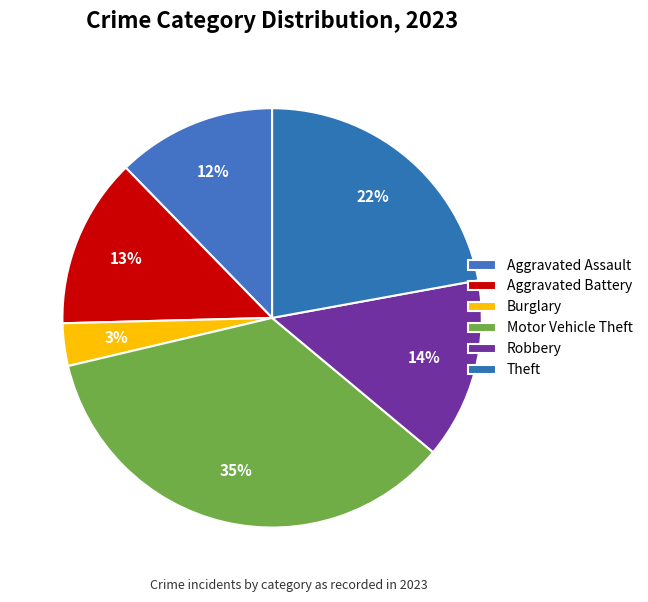

To the nearest percent, what is the combined percentage of Theft and Motor Vehicle Theft?

57%